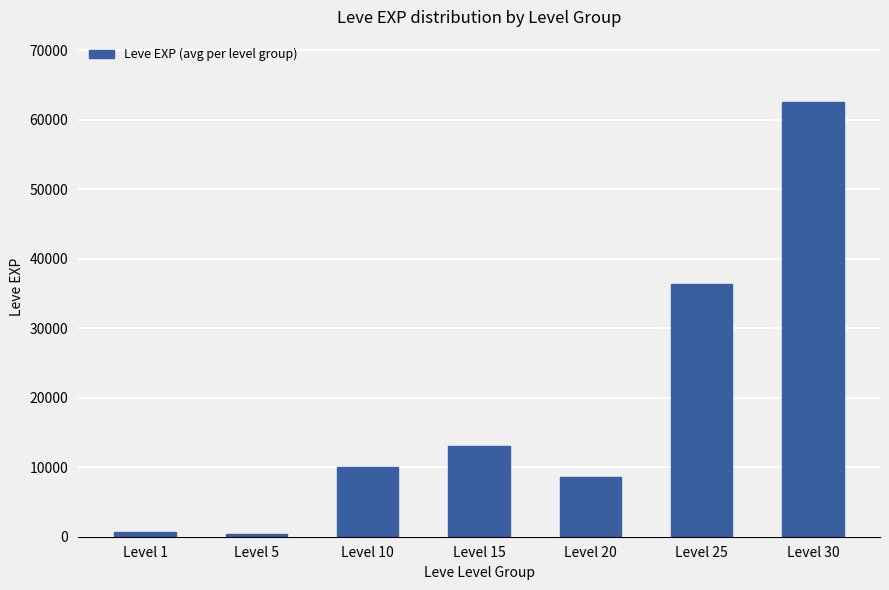

Count the number of data series in this chart.

1